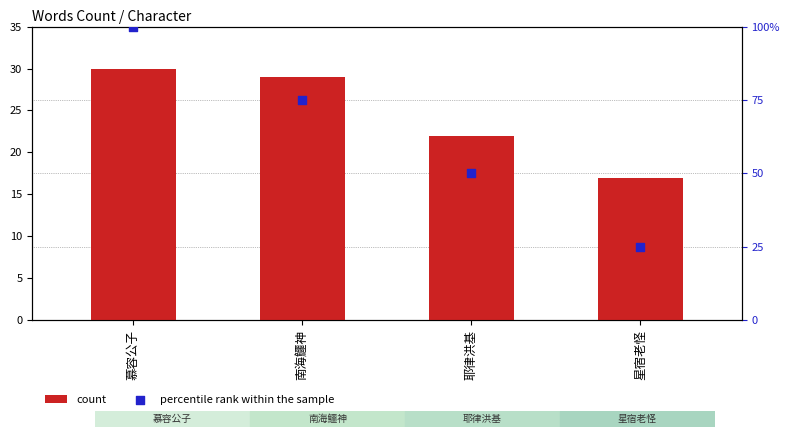

Which series has the largest total across all categories?

percentile rank within the sample